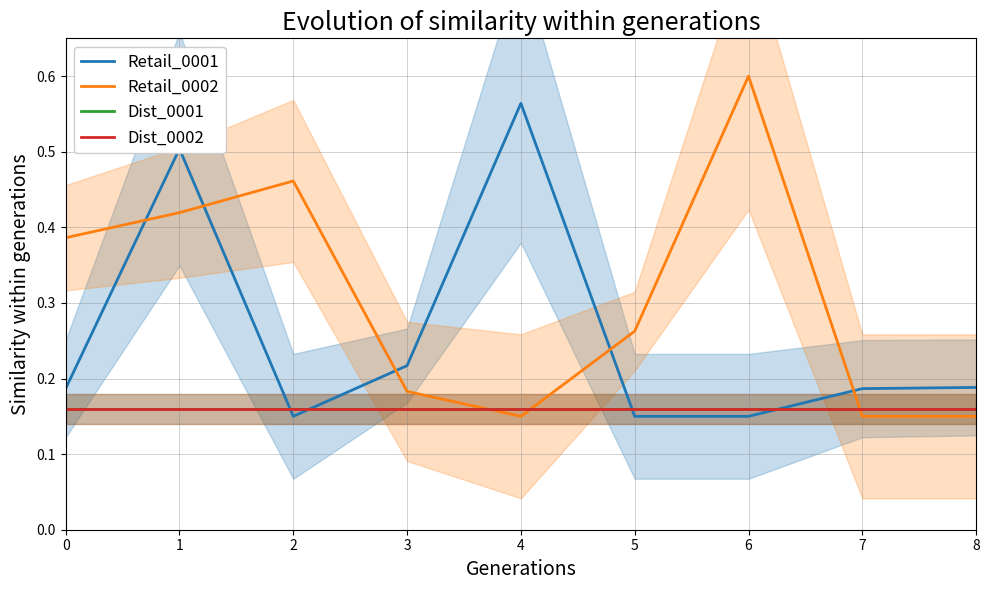

What is the value of the Retail_0001 point at the 6th from the left?

0.1